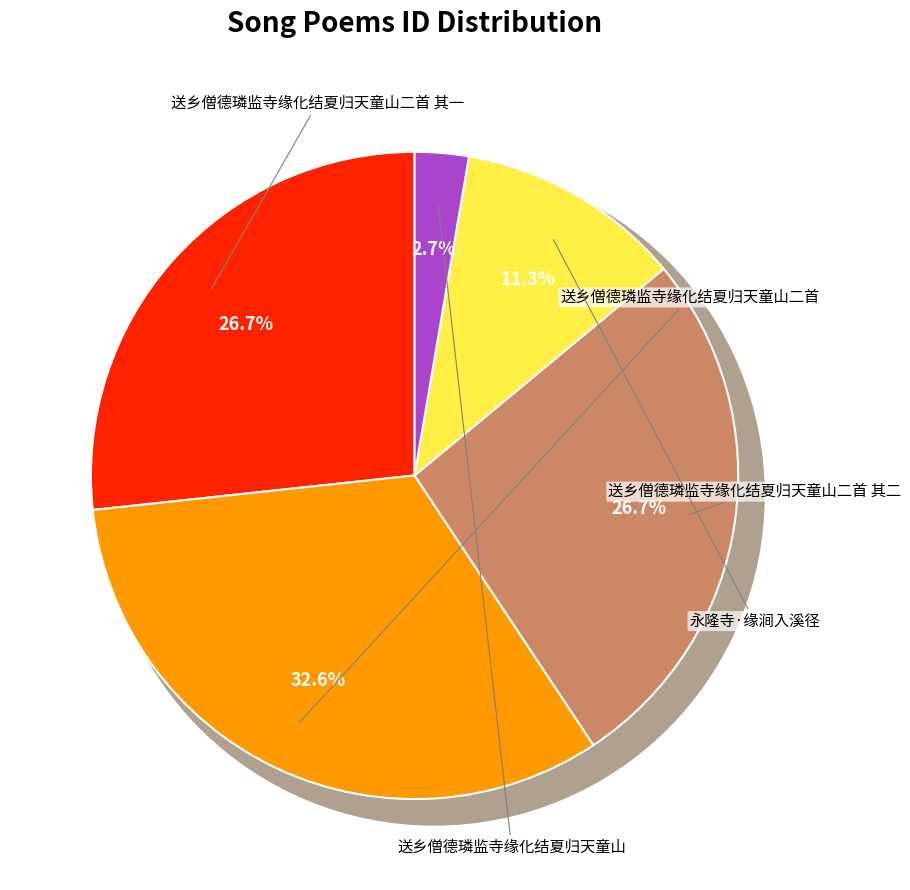

Do 送乡僧德璘监寺缘化结夏归天童山 and 送乡僧德璘监寺缘化结夏归天童山二首 其二 together represent more than half of the pie?

No